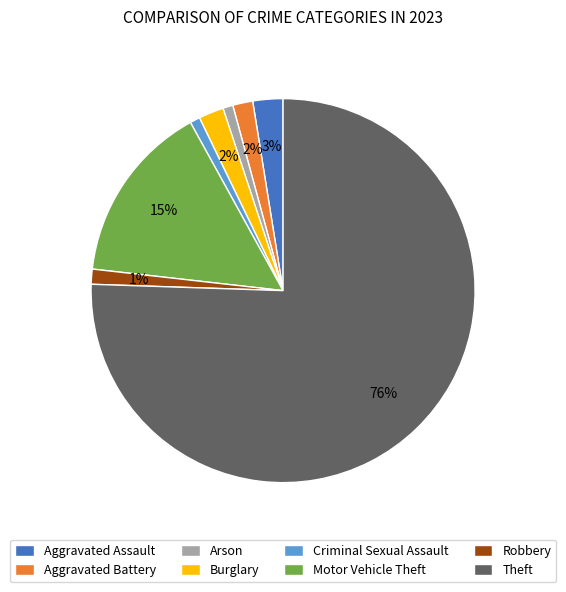

Is it true that Robbery is 11% of the pie?

False